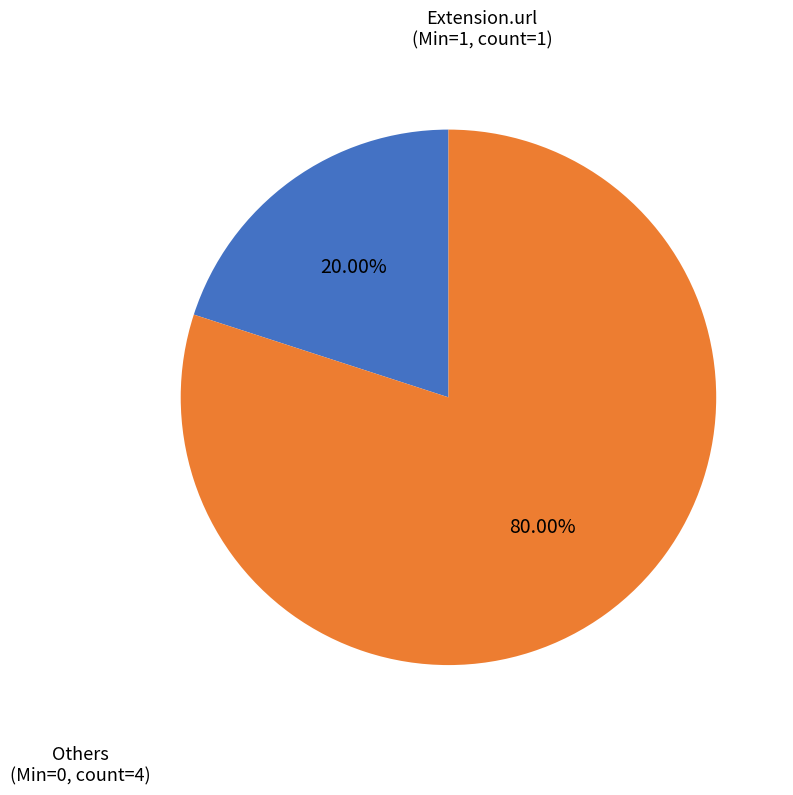

Does any single category account for the majority?

Yes